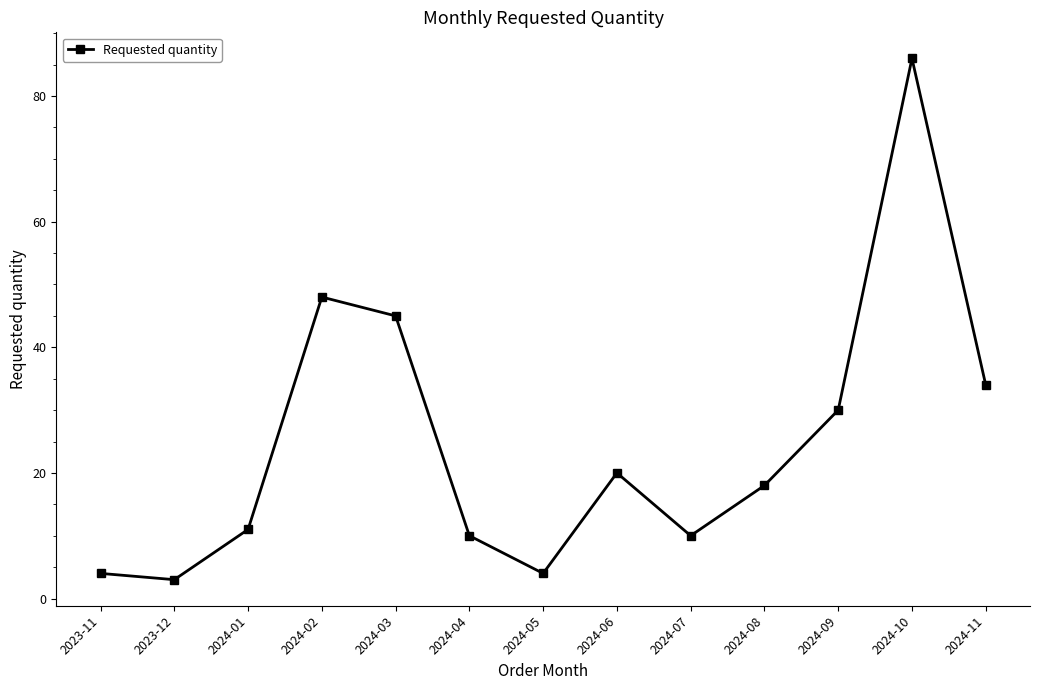

What is the change in value from 2023-12 to 2024-09?

+27